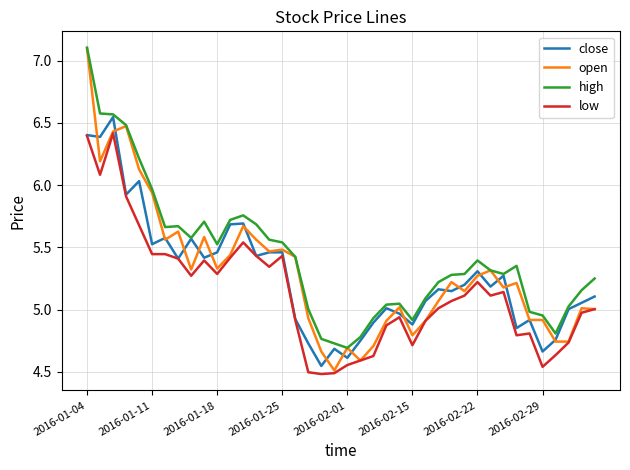

What is the greatest value displayed?

7.1